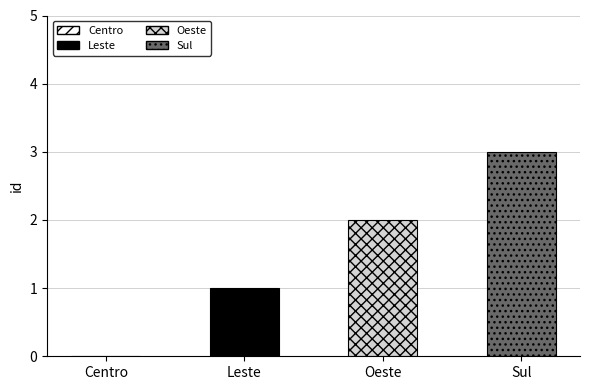

Reading left to right, extract all data points from this chart.

Centro=0	Leste=1	Oeste=2	Sul=3